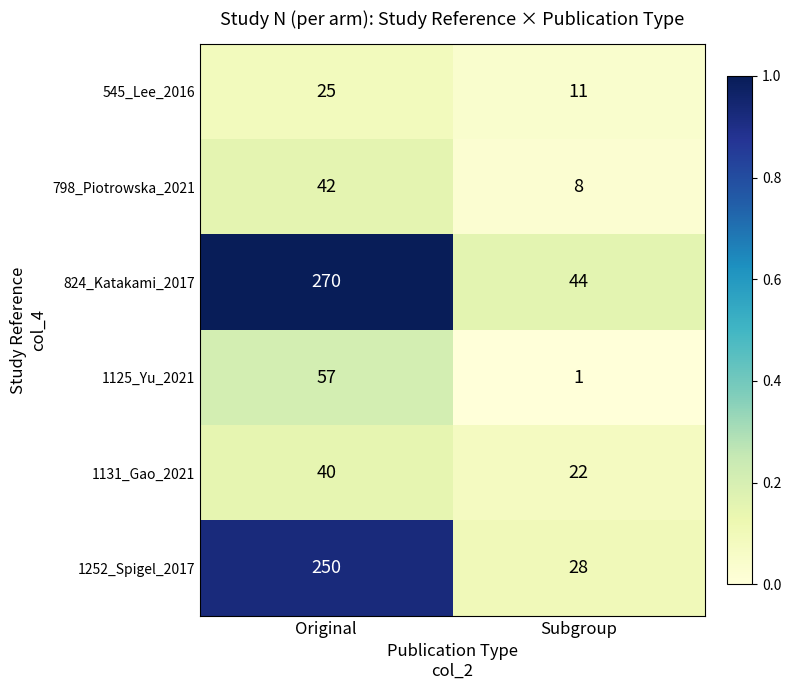

At Original, list the series in order from smallest to largest.

545_Lee_2016, 1131_Gao_2021, 798_Piotrowska_2021, 1125_Yu_2021, 1252_Spigel_2017, 824_Katakami_2017